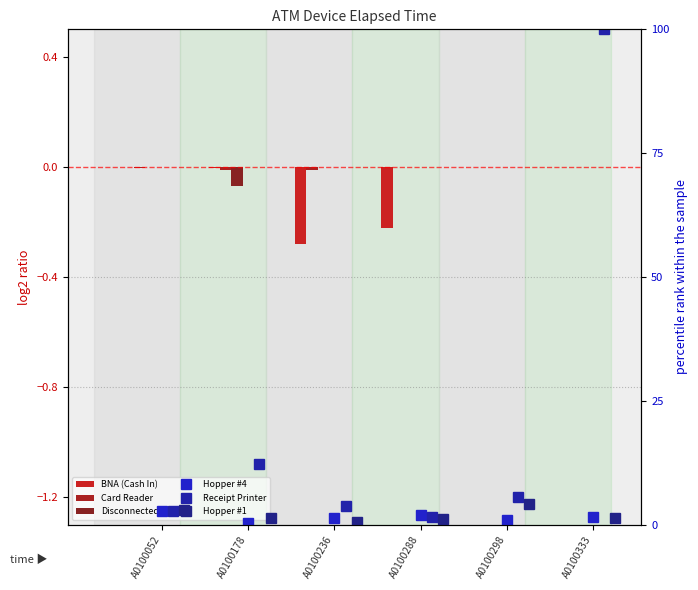

Which label corresponds to the largest value in the chart?

A0100333